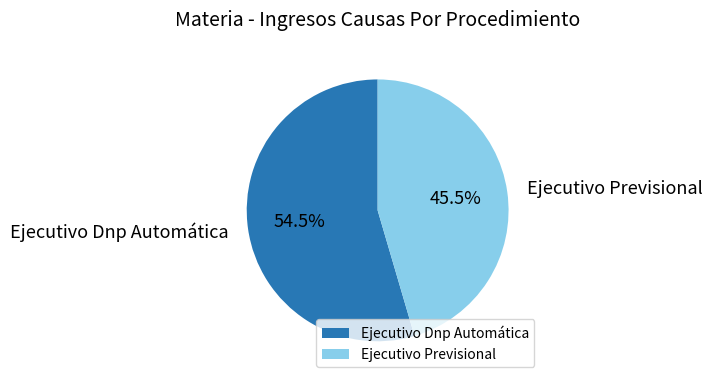

Rank the categories by value from lowest to highest.

Ejecutivo Previsional, Ejecutivo Dnp Automática